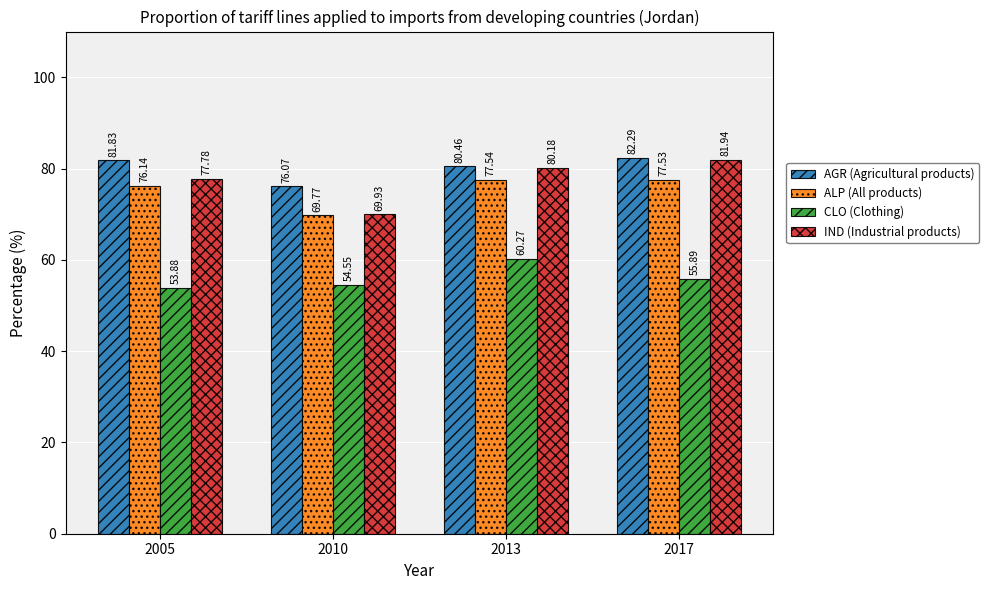

How many values in the ALP (All products) series exceed 77?

2